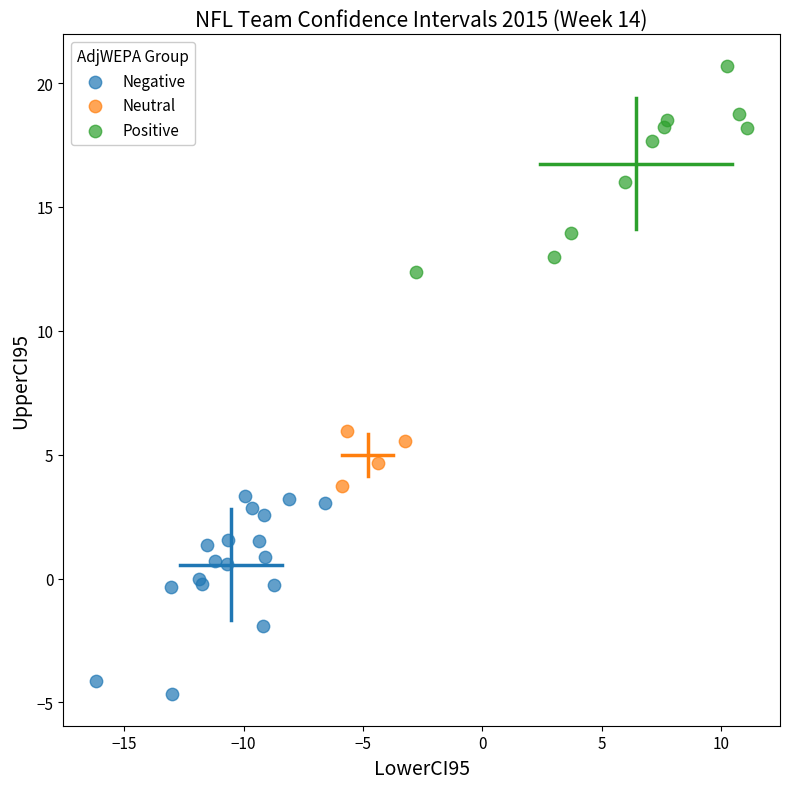

Which series contains the highest Y value?

Positive